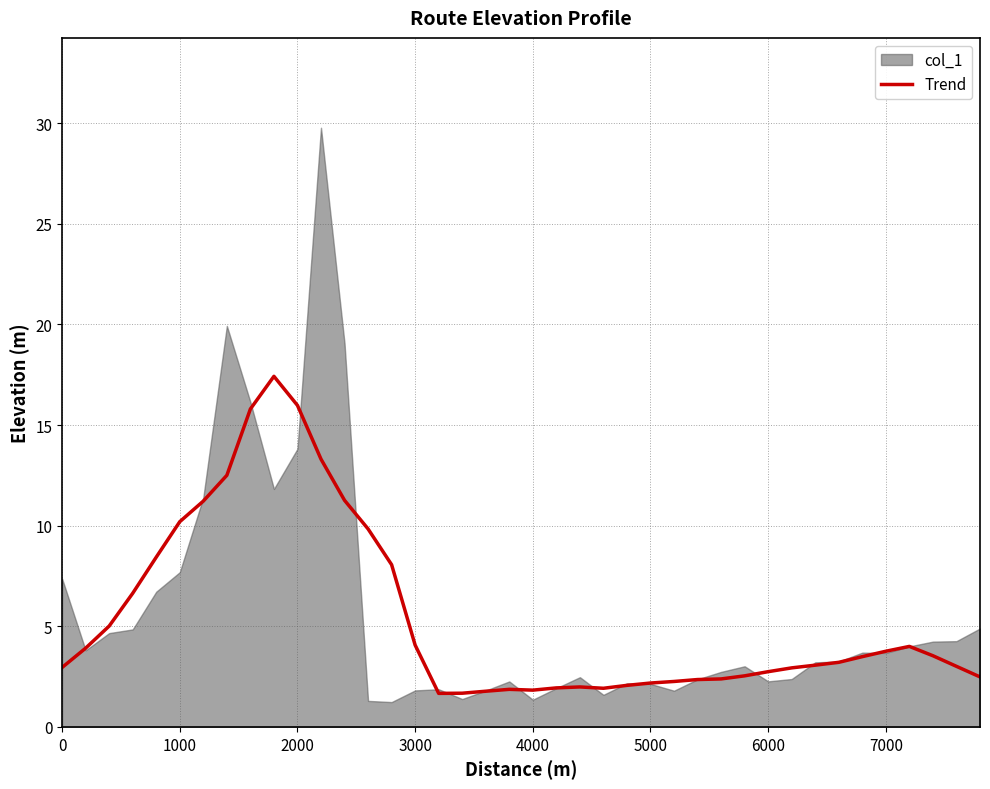

How many points are lower than both their immediate neighbors (excluding endpoints)?

3